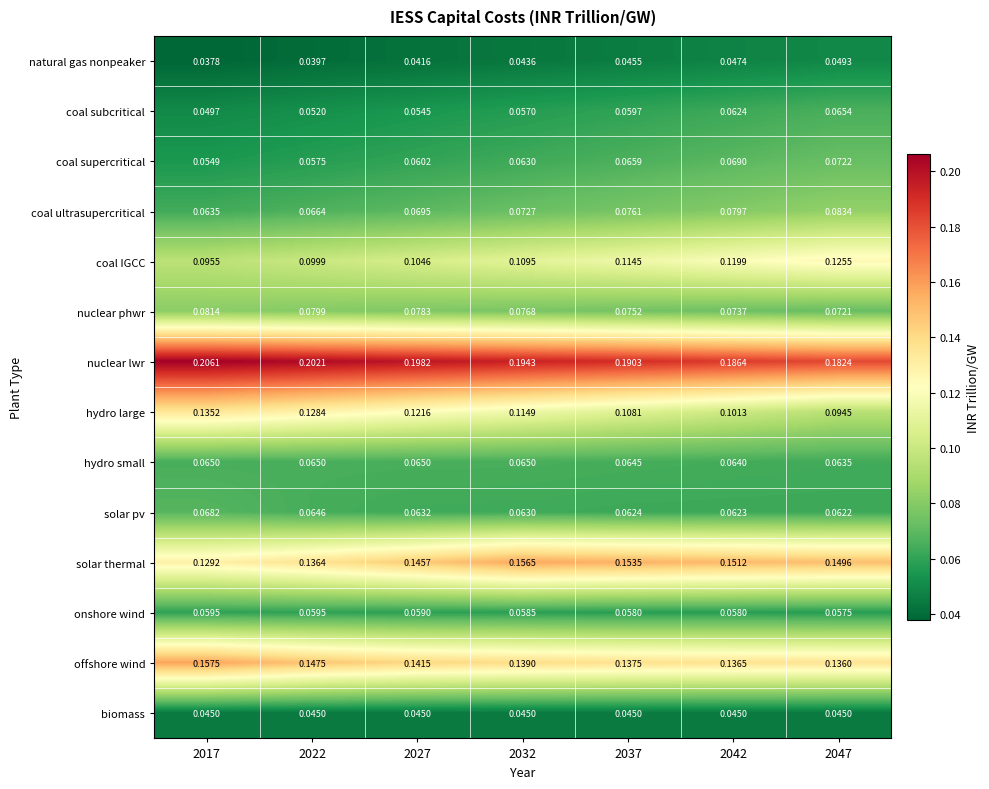

At 2042, list the series in order from largest to smallest.

nuclear lwr, solar thermal, offshore wind, coal IGCC, hydro large, coal ultrasupercritical, nuclear phwr, coal supercritical, hydro small, coal subcritical, solar pv, onshore wind, natural gas nonpeaker, biomass